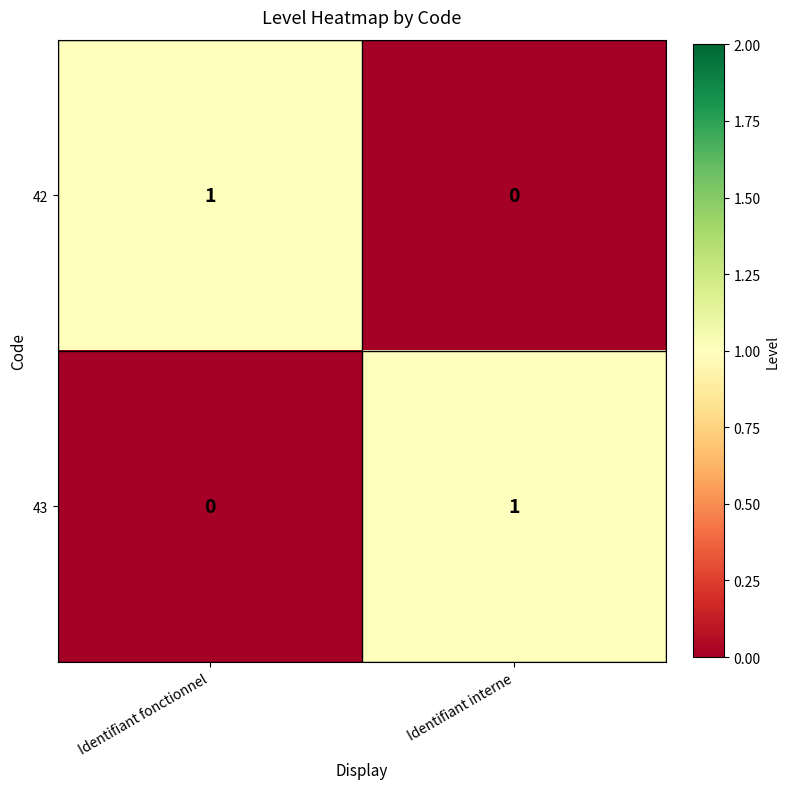

What is the maximum value shown in the chart?

1